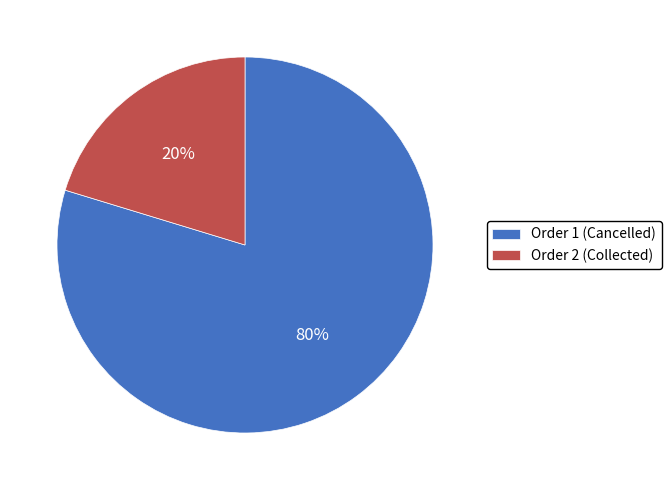

To the nearest percent, what is the average slice percentage?

50%